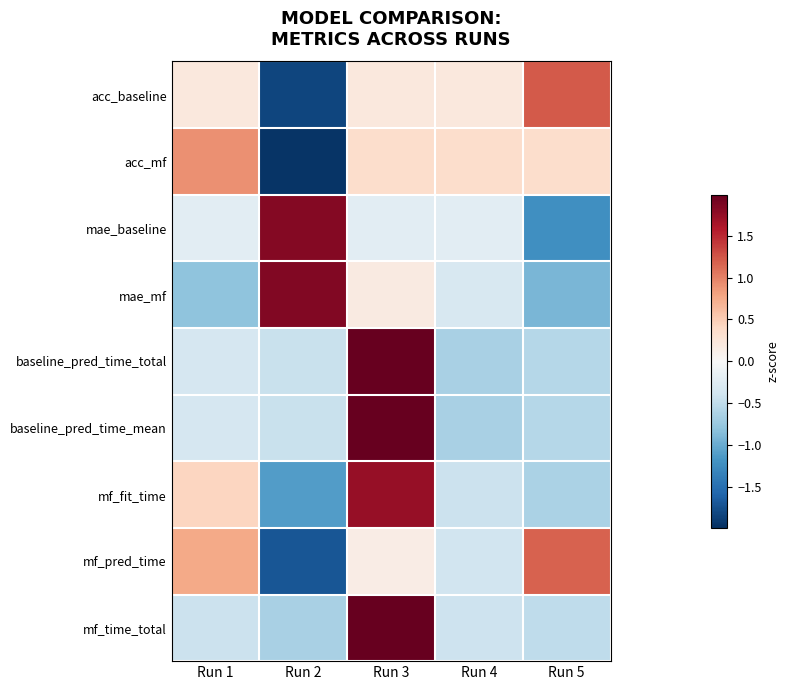

Reading left to right, extract all data points from this chart.

acc_baseline: Run 1=0.2	Run 2=-1.8	Run 3=0.2	Run 4=0.2	Run 5=1.2
acc_mf: Run 1=0.9	Run 2=-2.0	Run 3=0.3	Run 4=0.3	Run 5=0.3
mae_baseline: Run 1=-0.2	Run 2=1.8	Run 3=-0.2	Run 4=-0.2	Run 5=-1.2
mae_mf: Run 1=-0.8	Run 2=1.8	Run 3=0.2	Run 4=-0.3	Run 5=-0.9
baseline_pred_time_total: Run 1=-0.3	Run 2=-0.4	Run 3=2.0	Run 4=-0.6	Run 5=-0.6
baseline_pred_time_mean: Run 1=-0.3	Run 2=-0.4	Run 3=2.0	Run 4=-0.6	Run 5=-0.6
mf_fit_time: Run 1=0.4	Run 2=-1.1	Run 3=1.7	Run 4=-0.4	Run 5=-0.6
mf_pred_time: Run 1=0.8	Run 2=-1.7	Run 3=0.2	Run 4=-0.4	Run 5=1.2
mf_time_total: Run 1=-0.4	Run 2=-0.6	Run 3=2.0	Run 4=-0.4	Run 5=-0.5